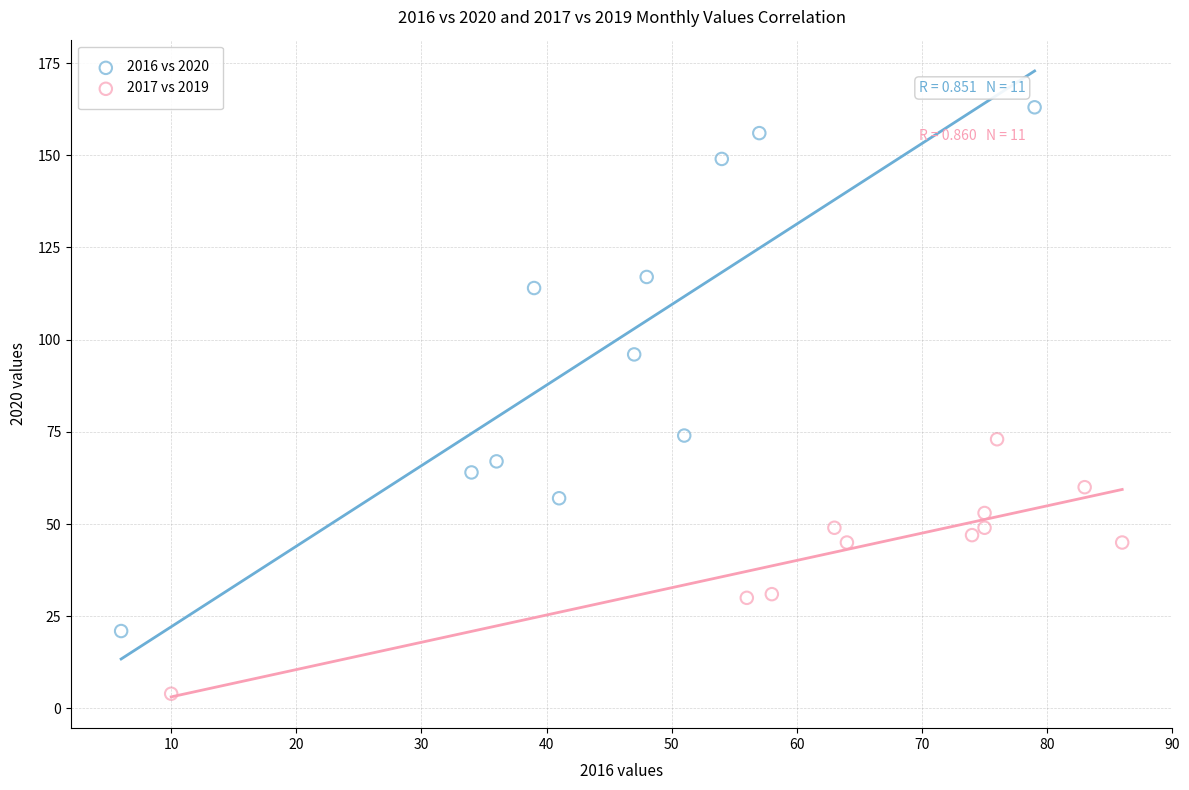

Which series has the widest spread of Y values?

2016 vs 2020